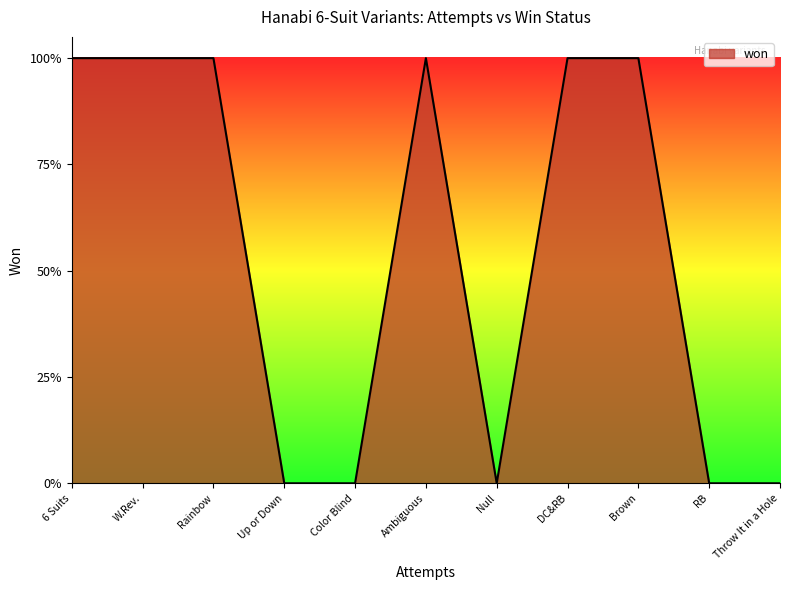

Does the chart have visible grid lines?

No